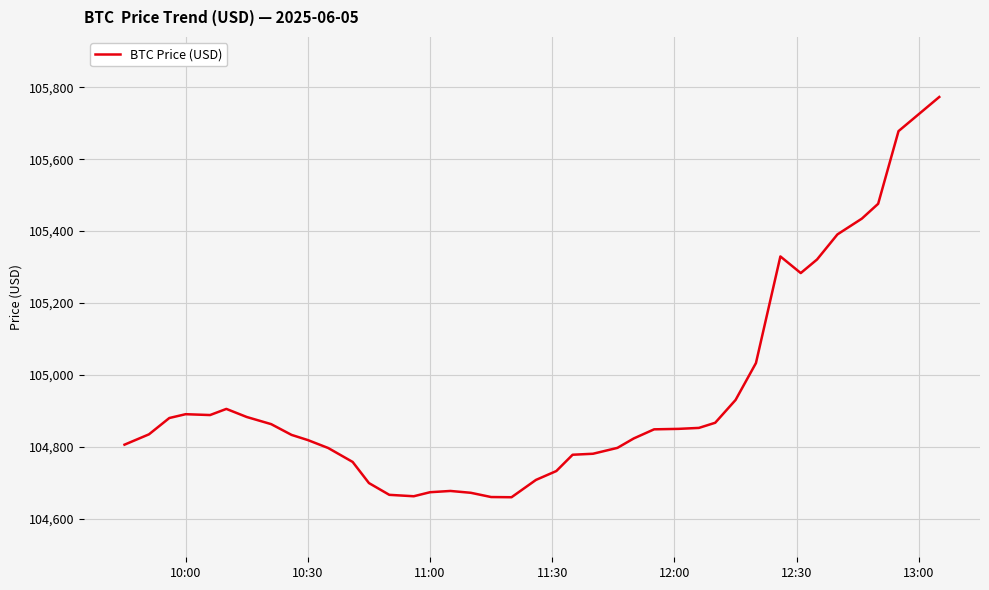

What is the difference between the maximum and minimum values?

1112.6